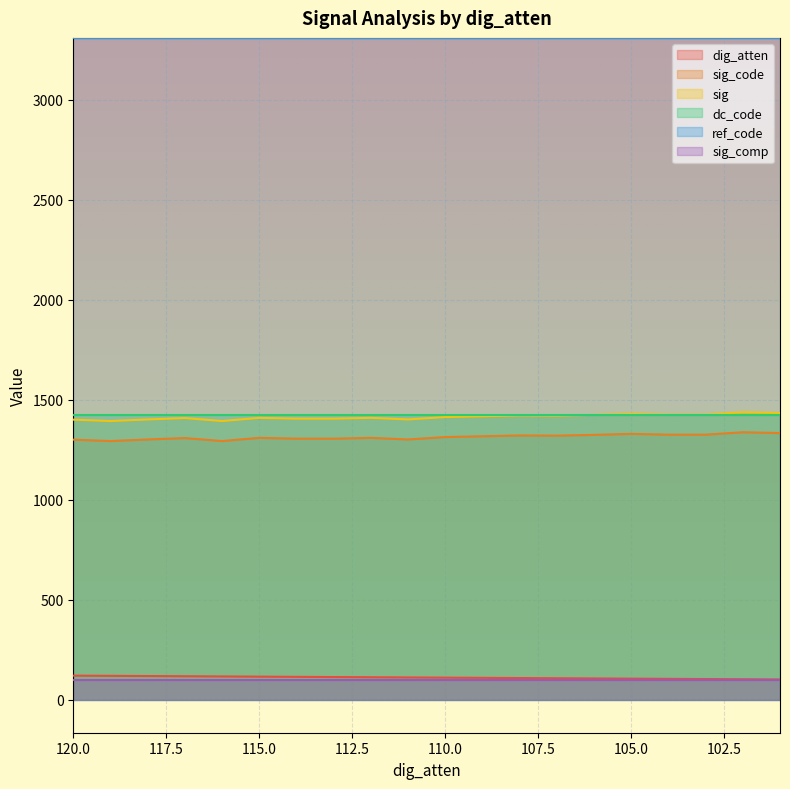

True or false: sig_code and dig_atten cross at least once.

False